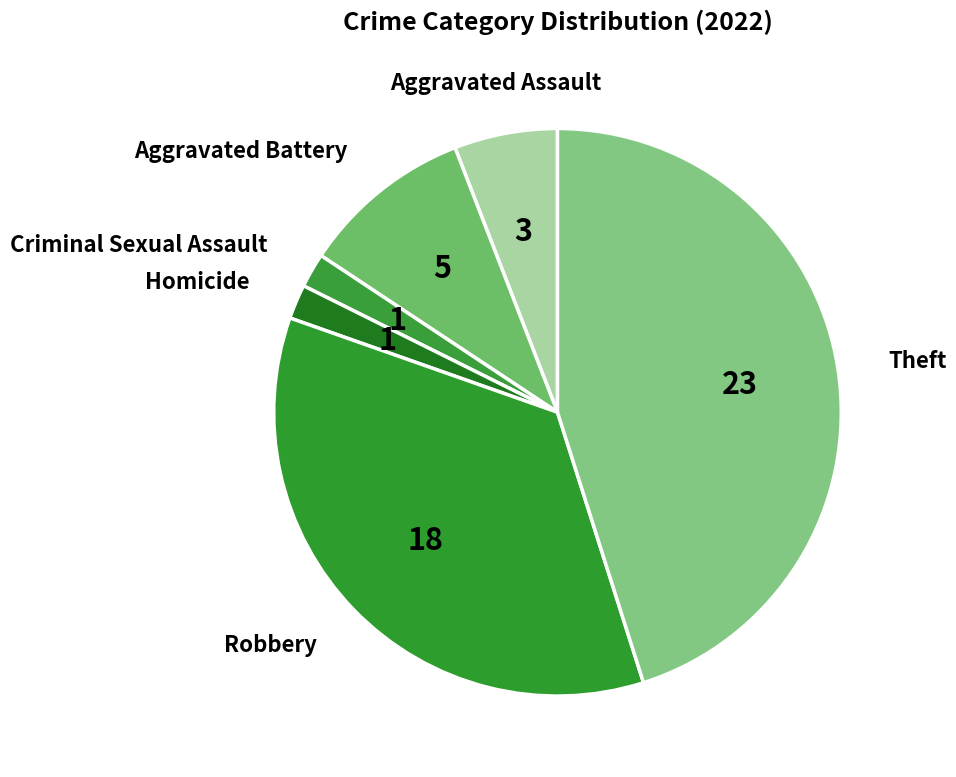

Approximately how many times larger is the value at Aggravated Assault compared to Criminal Sexual Assault?

3.0